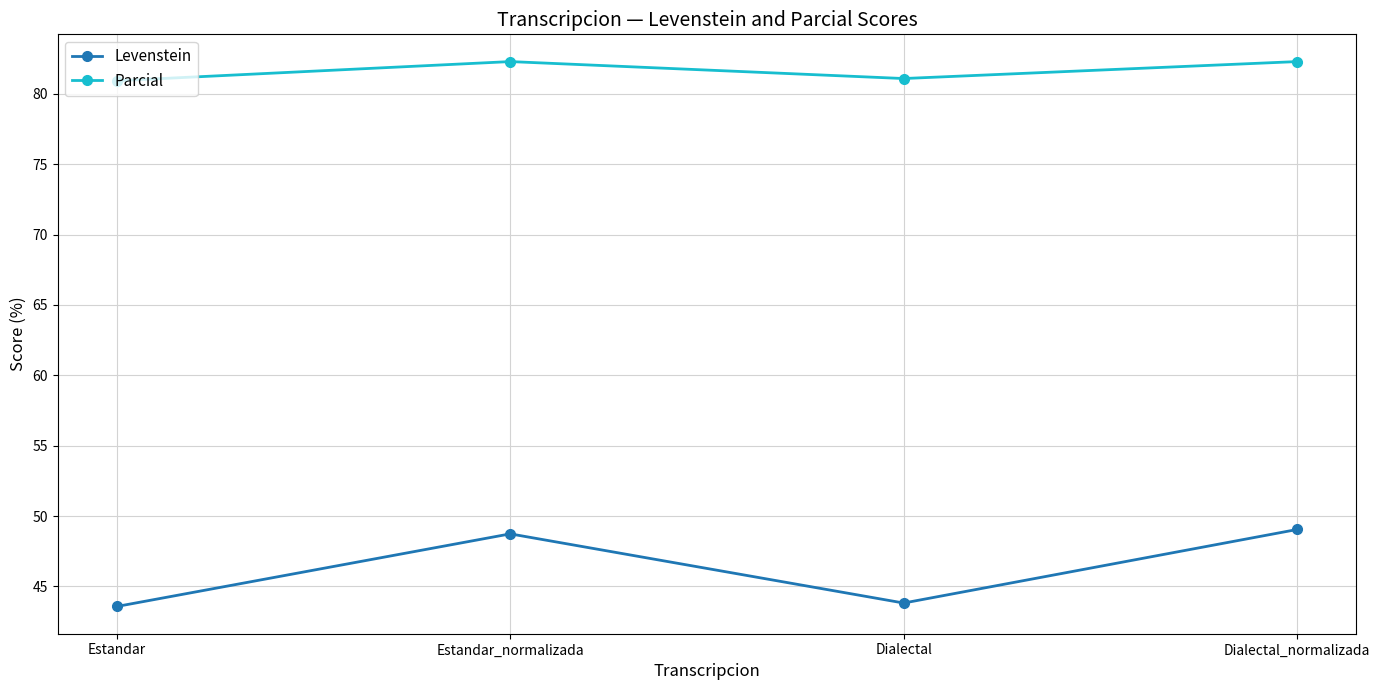

At which category does Levenstein reach its first local valley?

Dialectal